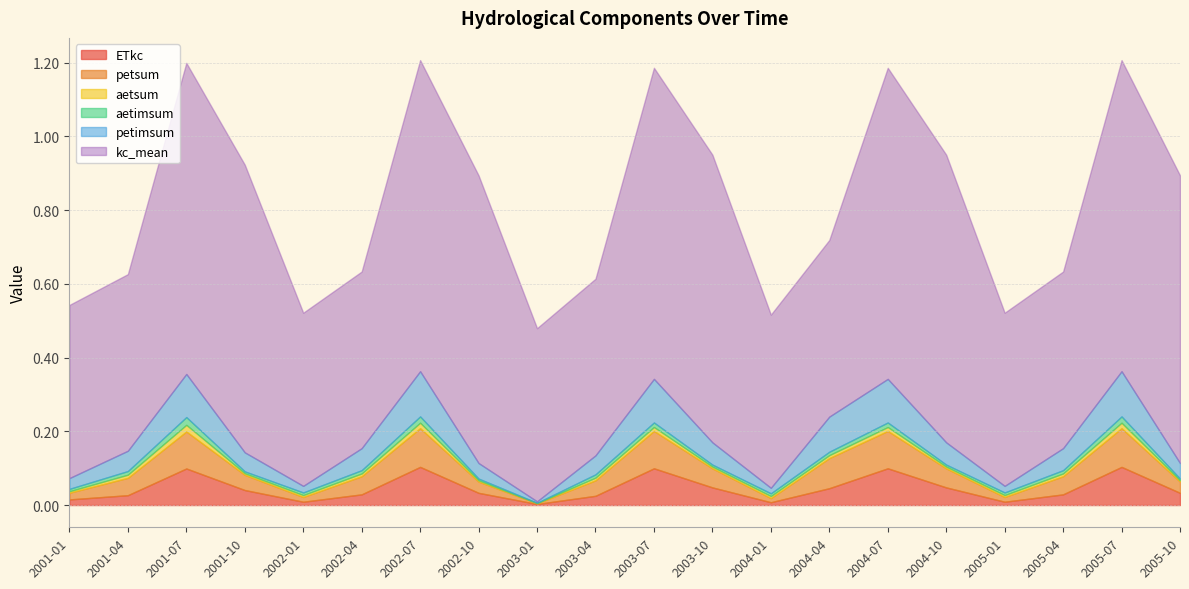

At which category does petimsum reach its first local valley?

2002-01